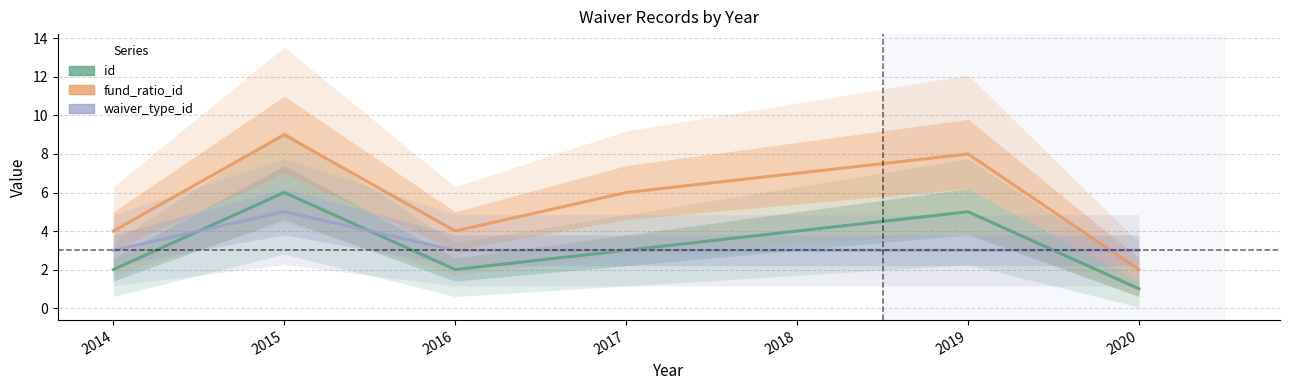

Does the chart have visible grid lines?

Yes